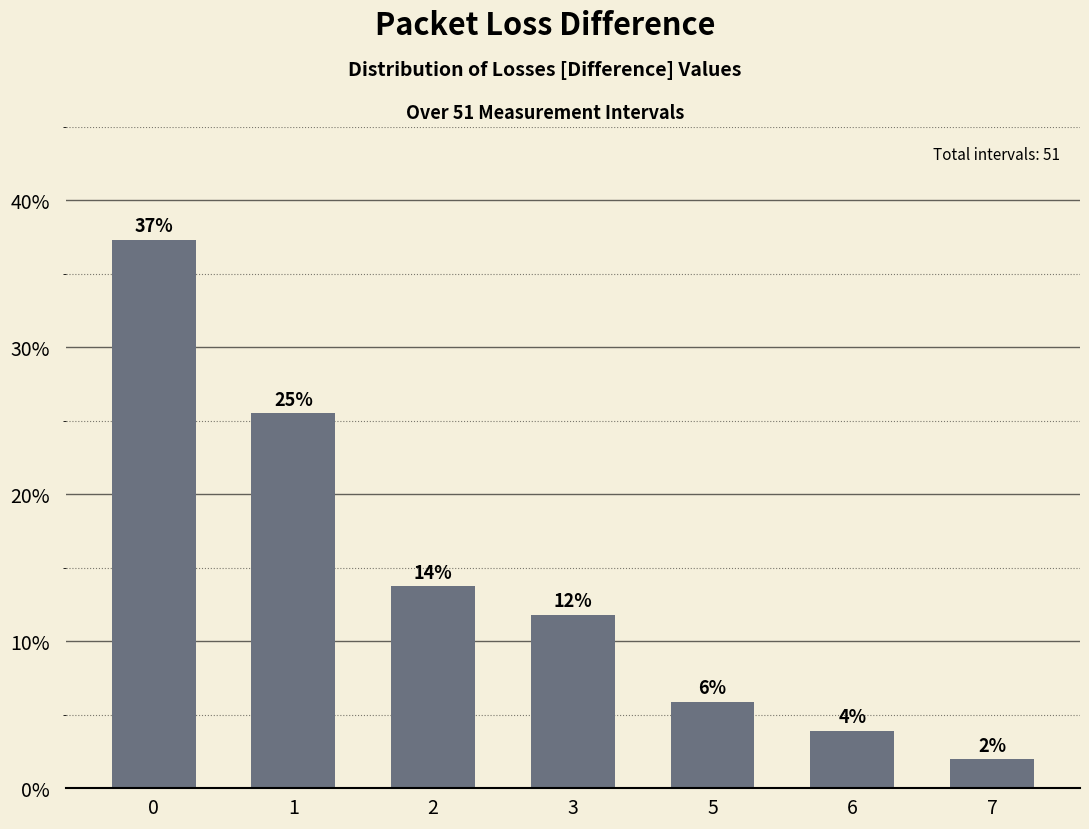

What value does the data have at 5?

5.9